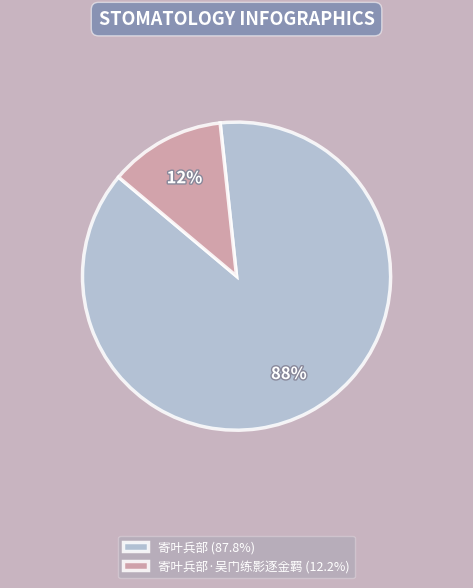

Is the sum of 寄叶兵部 (87.8%) and 寄叶兵部·吴门练影逐金羁 (12.2%) greater than half?

Yes